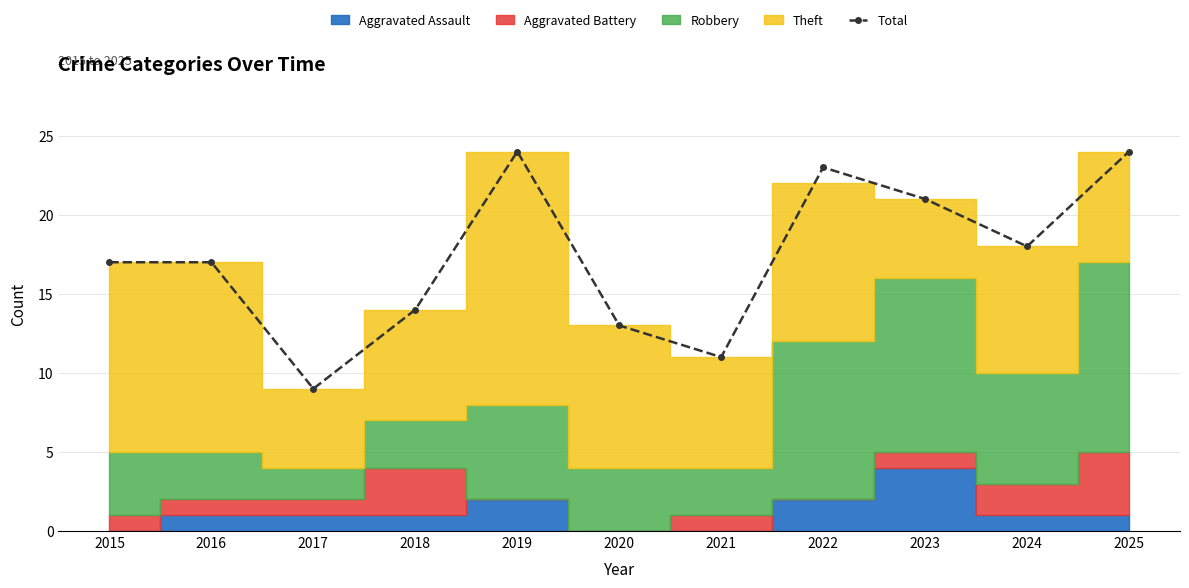

List the labels in order of value, smallest first.

2017, 2021, 2020, 2018, 2015, 2016, 2024, 2023, 2022, 2019, 2025